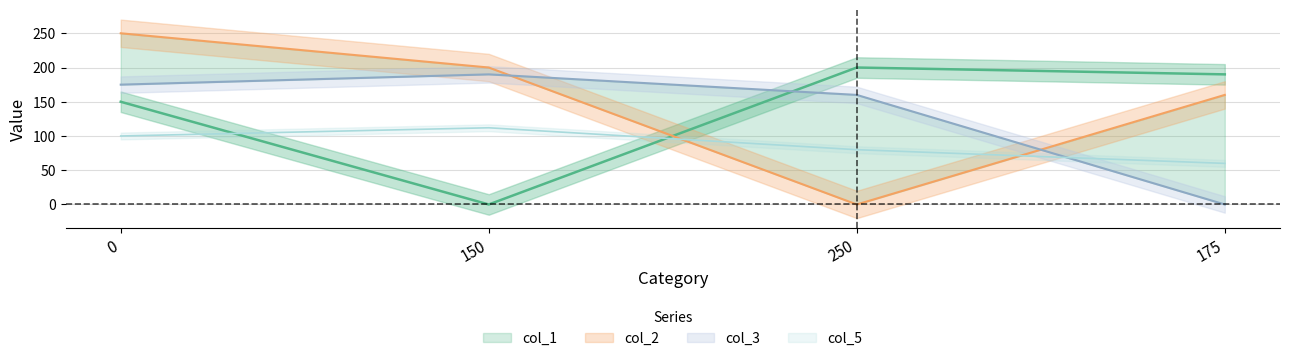

How many values in col_3 are above zero?

3